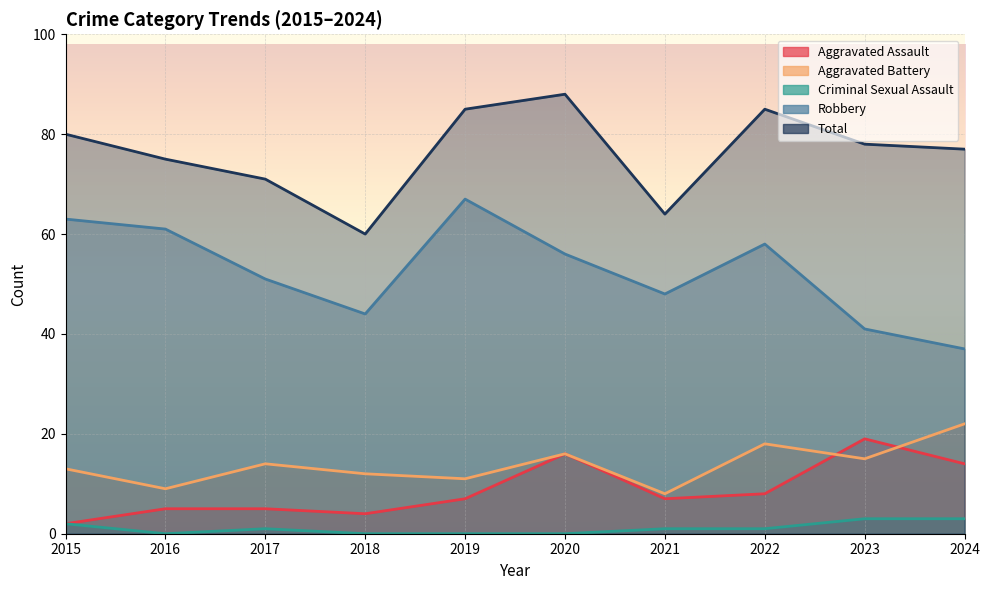

What is the sum of the Criminal Sexual Assault values at 2023 and 2022?

4